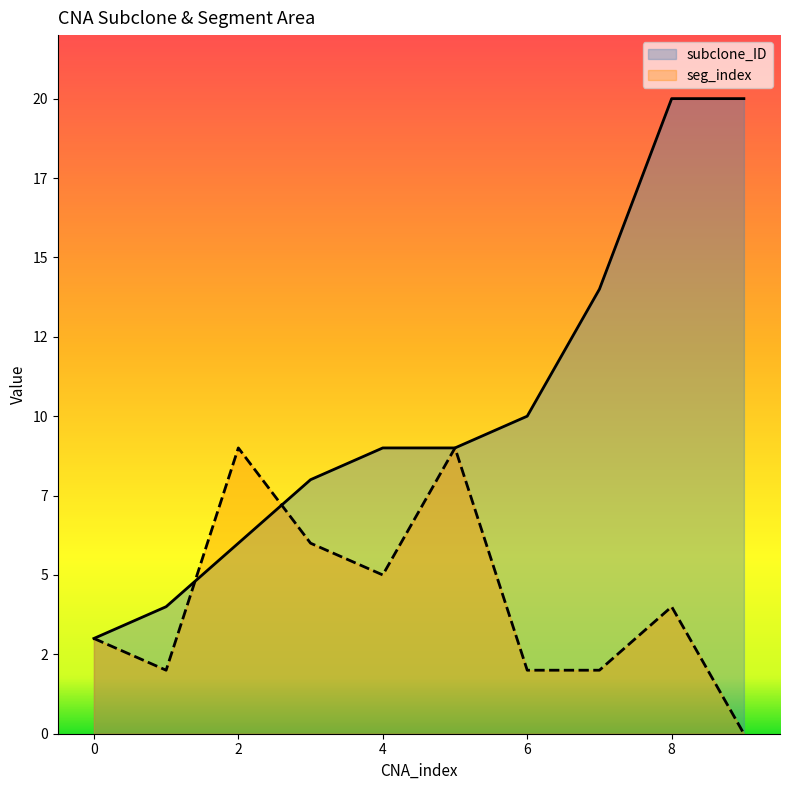

True or false: subclone_ID has a value of 3 at 0.

True